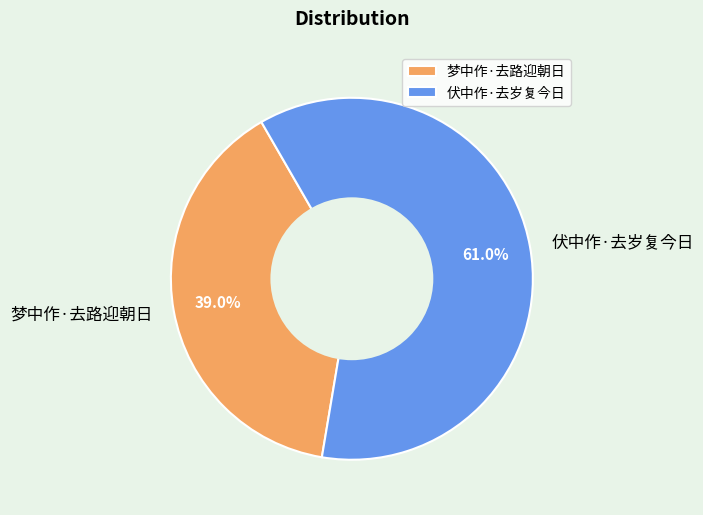

To the nearest percent, what is the average slice percentage?

50%